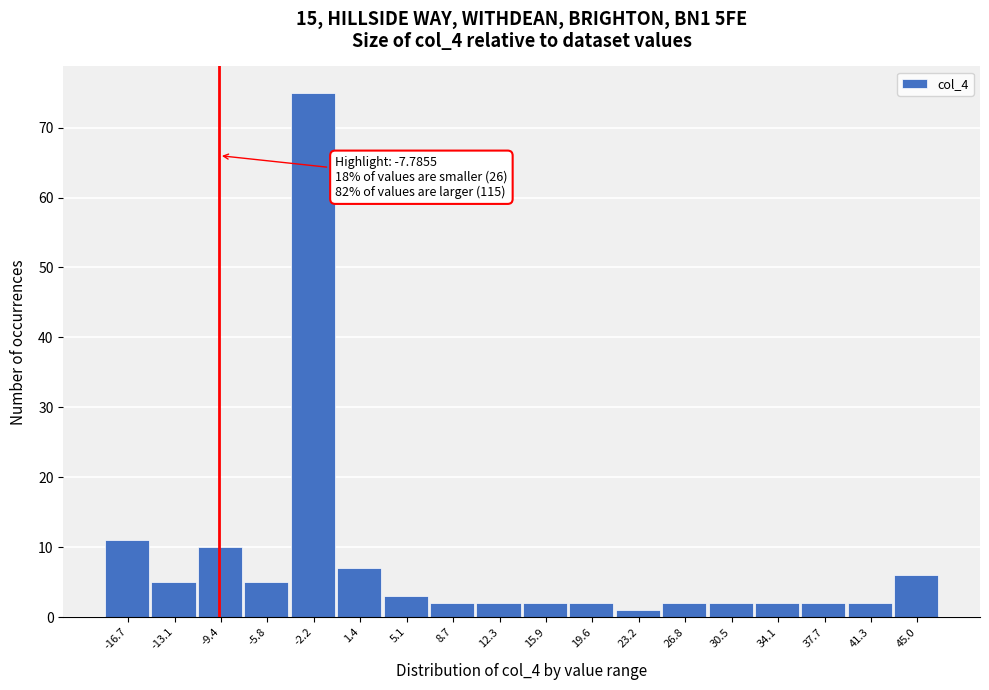

Reading right to left, list all the values displayed in this chart.

6	2	2	2	2	2	1	2	2	2	2	3	7	75	5	10	5	11